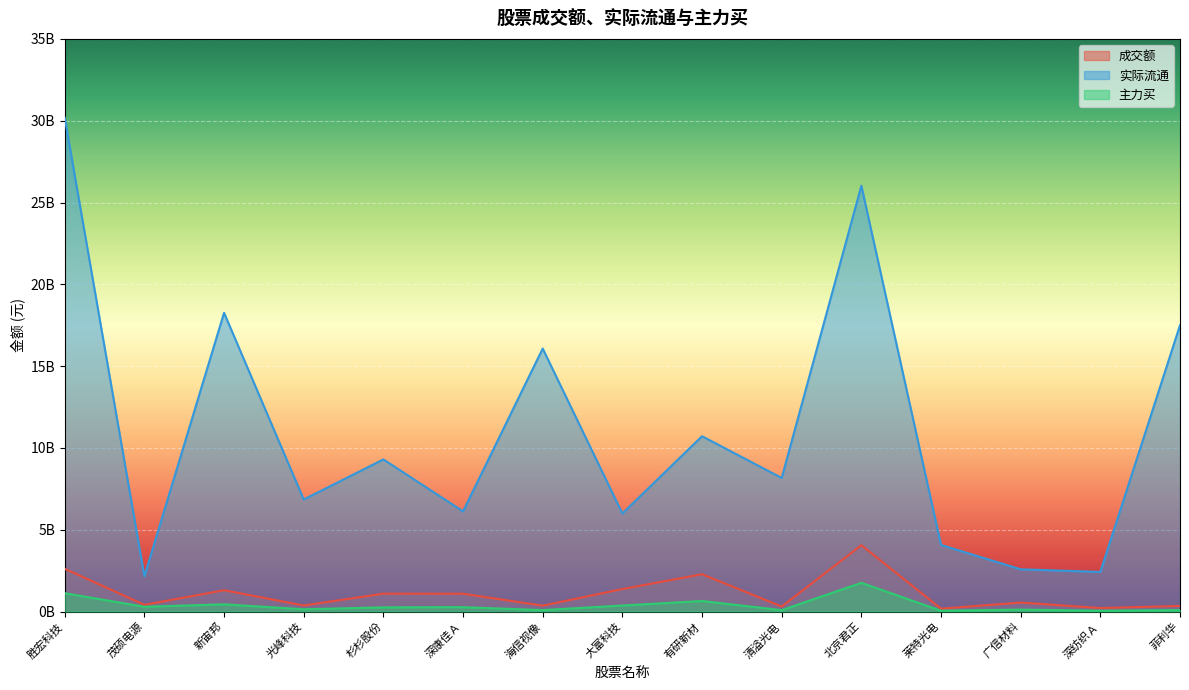

True or false: 主力买 and 实际流通 cross at least once.

False